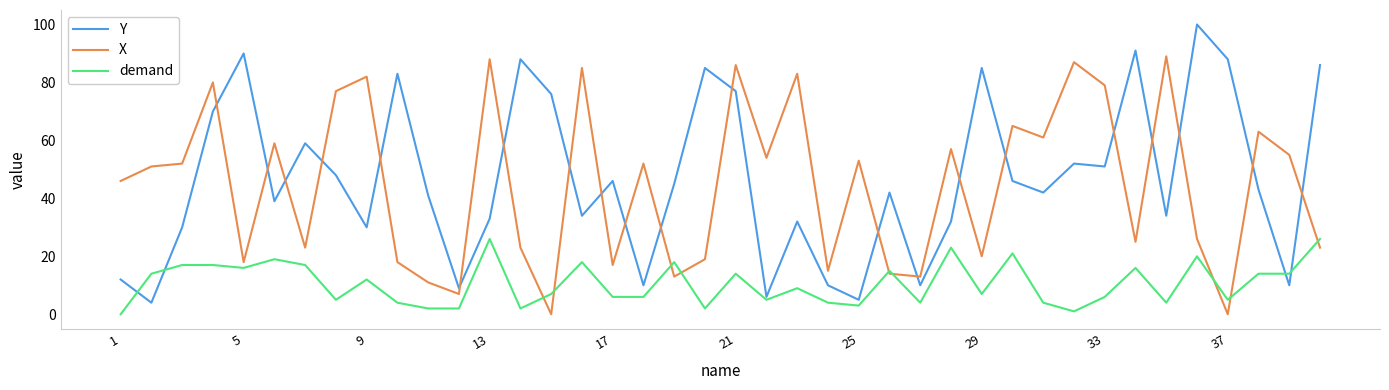

What is the highest value of the demand series?

26